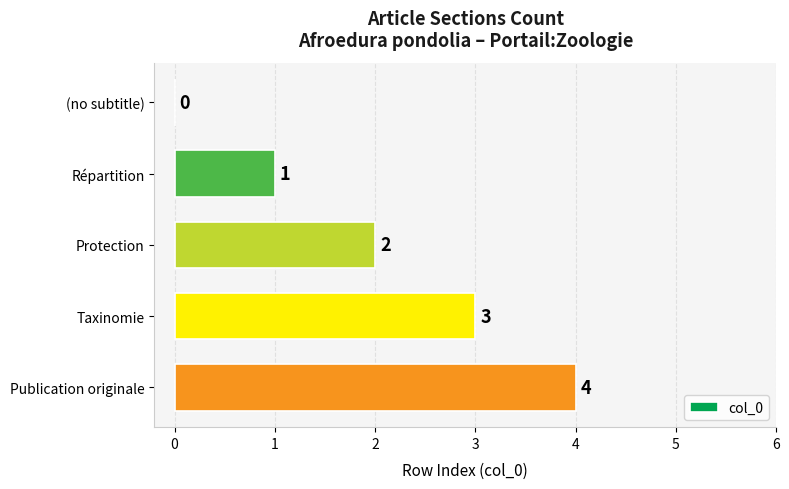

Which has a higher value, Répartition or Protection?

Protection